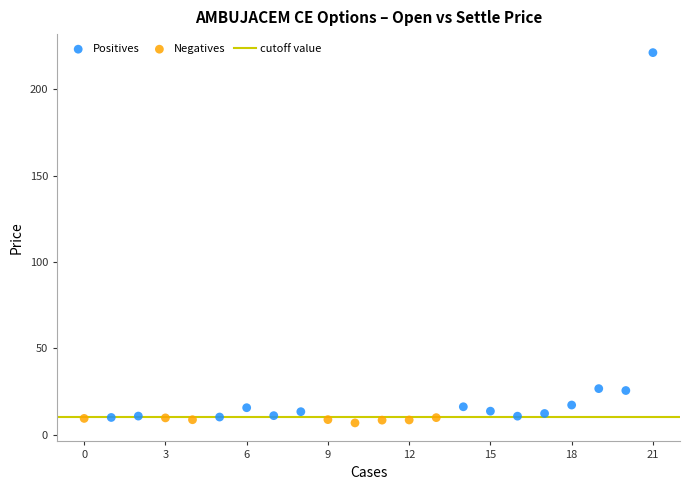

Which series reaches the minimum Y coordinate?

Negatives